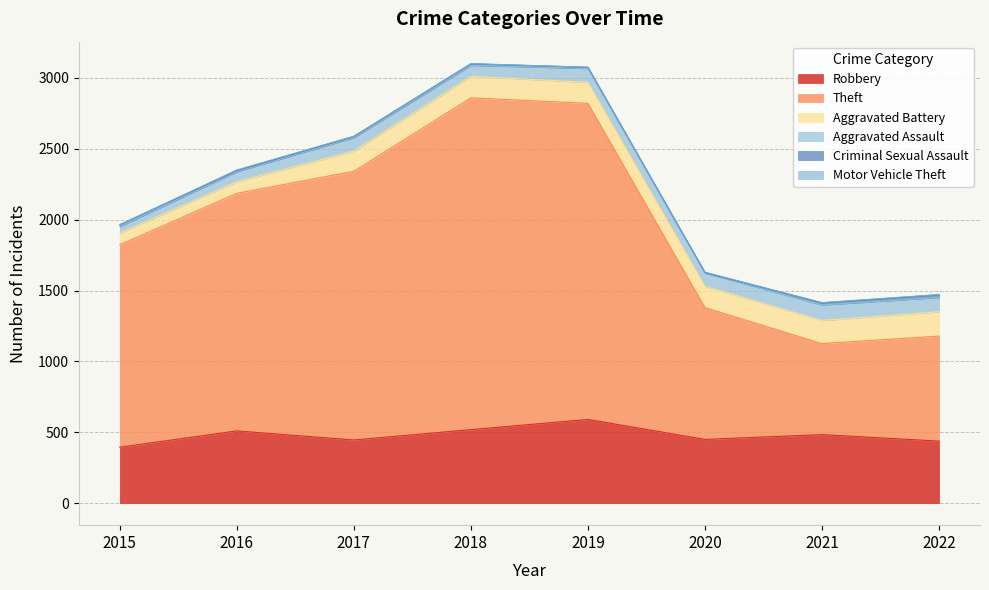

Does the chart have visible grid lines?

Yes